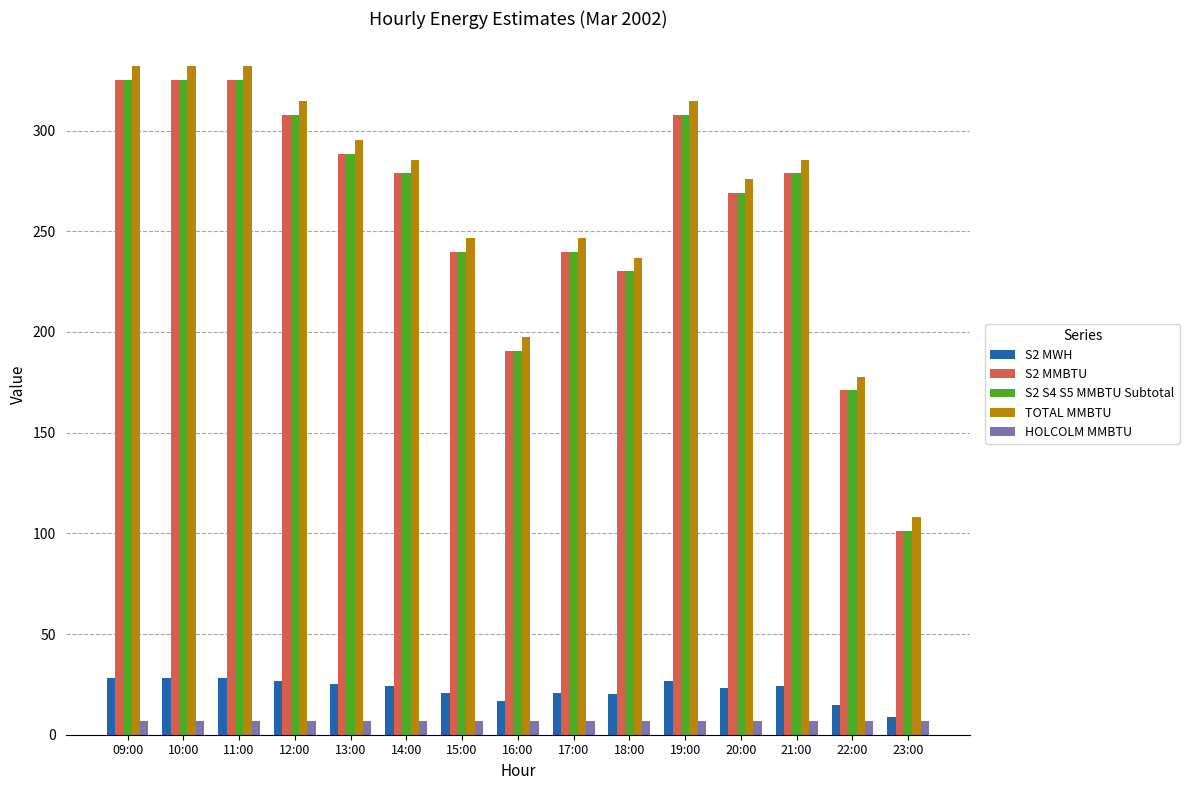

Count the number of data series in this chart.

5